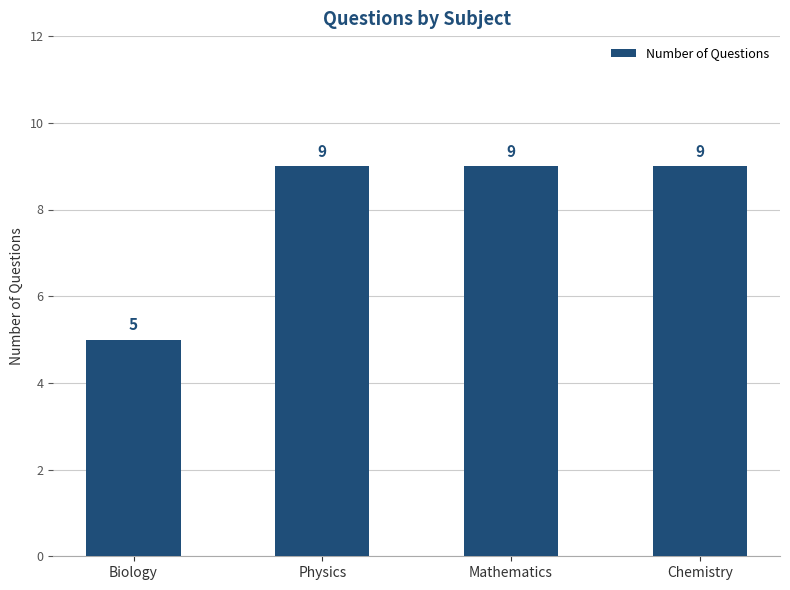

What position from the left is Biology?

1